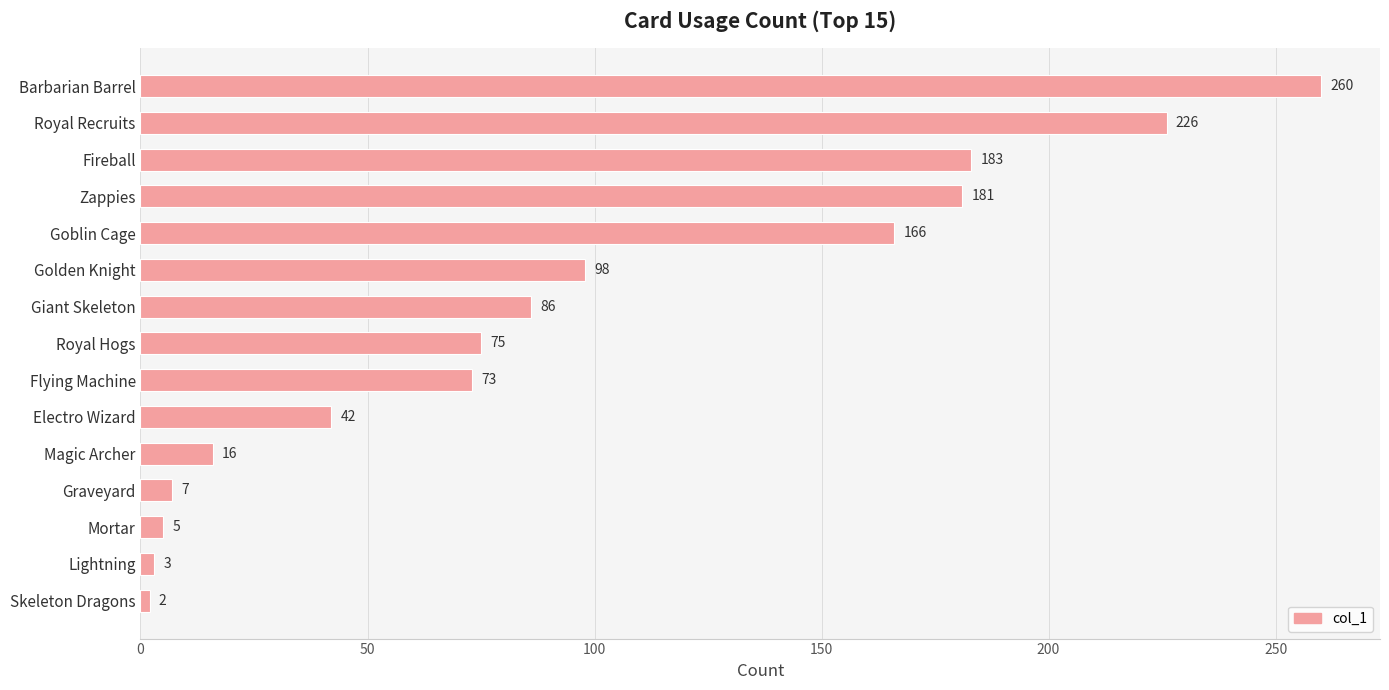

What is the difference between the maximum and second lowest values?

257